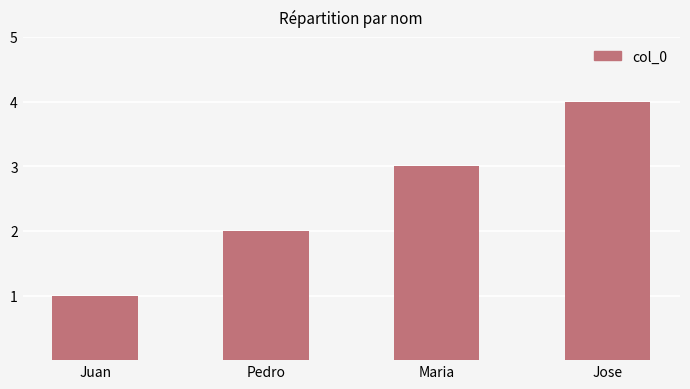

Approximately how many times larger is the value at Jose compared to Juan?

4.0